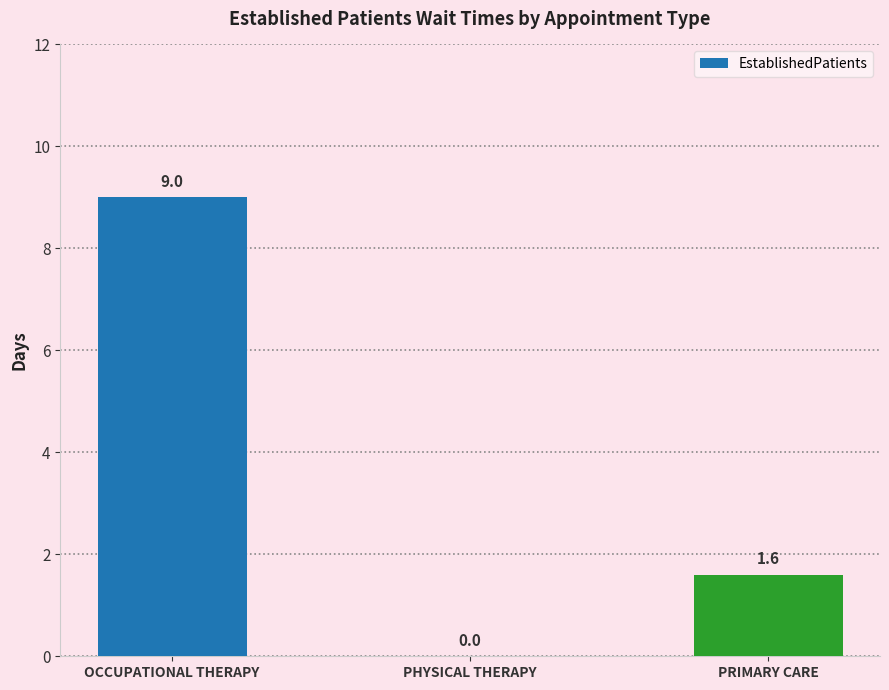

What is the sum of all values?

10.6